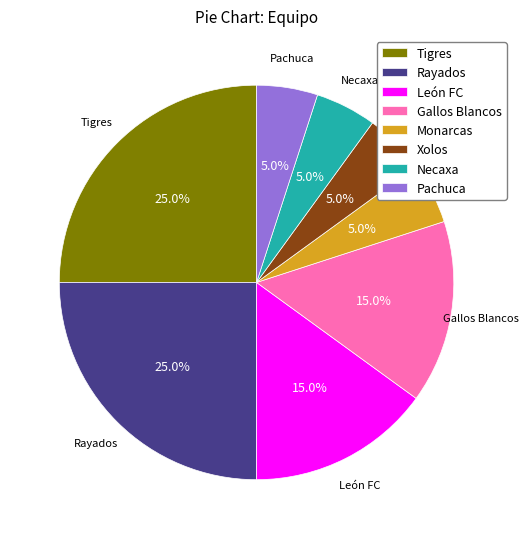

Between Rayados and León FC, which is larger?

Rayados